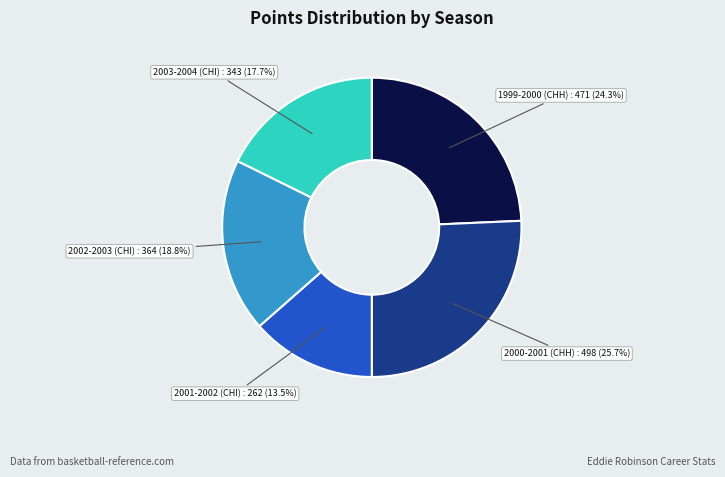

Is there a majority slice in this chart?

No